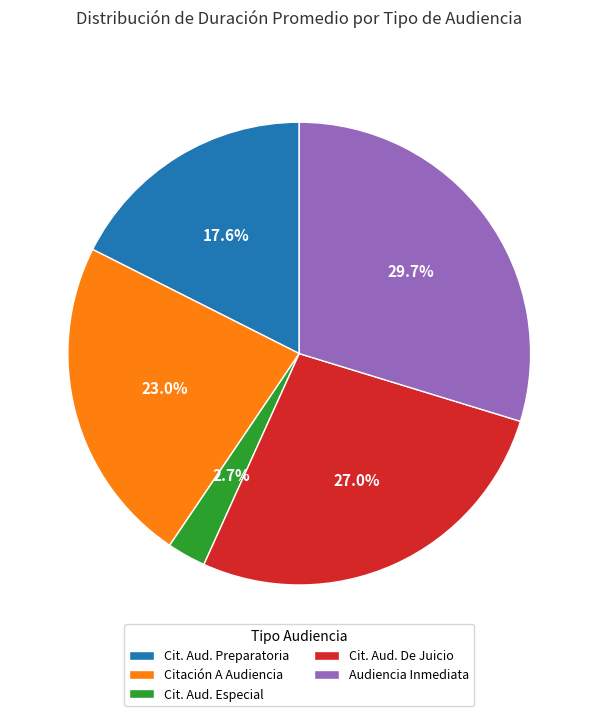

Which category has the smallest portion of the pie?

Cit. Aud. Especial